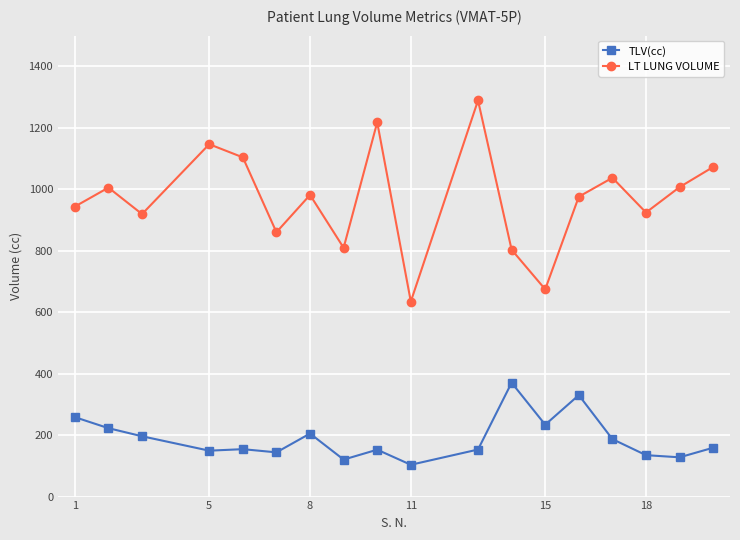

Which series has the largest total across all categories?

LT LUNG VOLUME